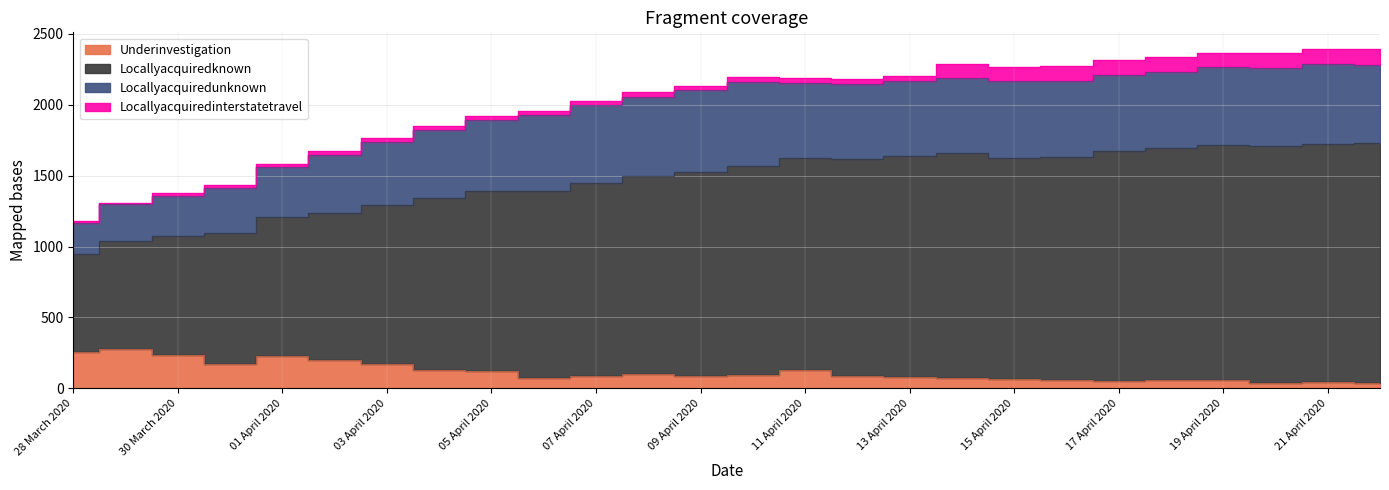

Does the chart have visible grid lines?

Yes